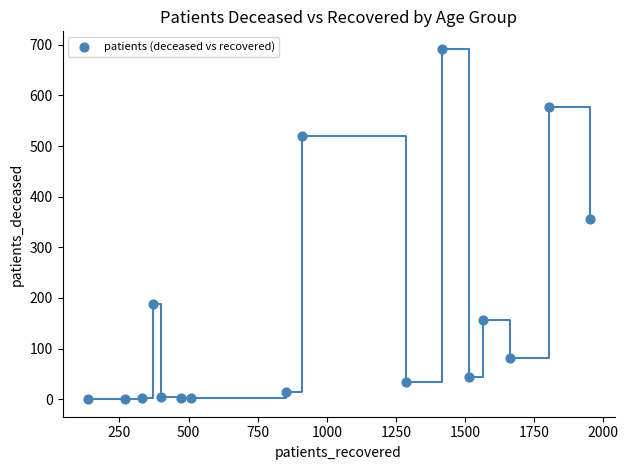

What Y value in the scatter plot is closest to 346?

355